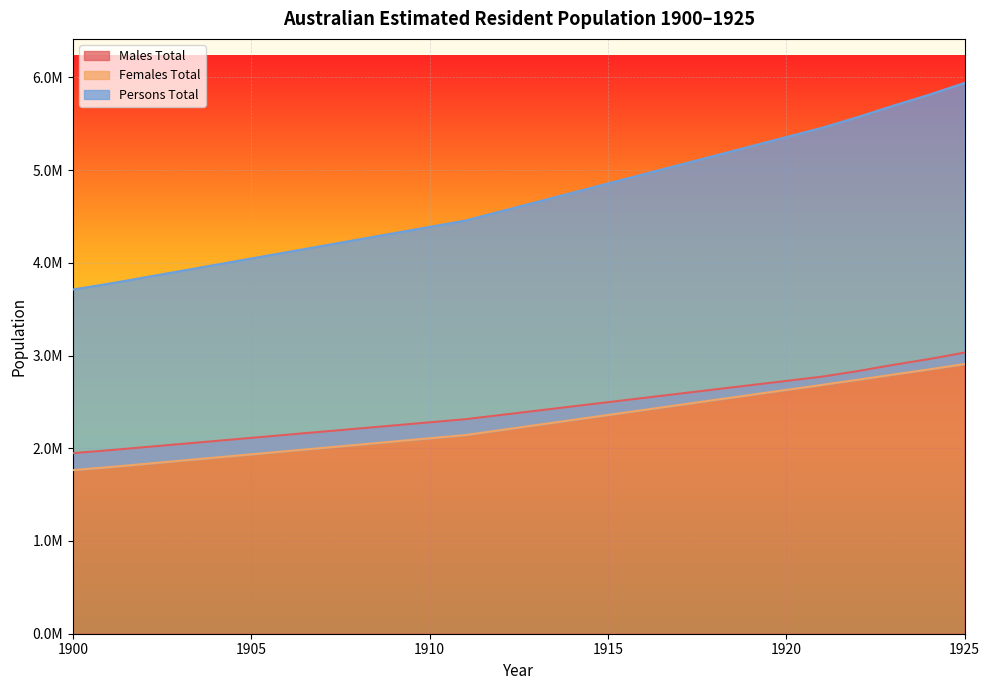

Rank the series at 1901 from lowest to highest value.

Females Total, Males Total, Persons Total